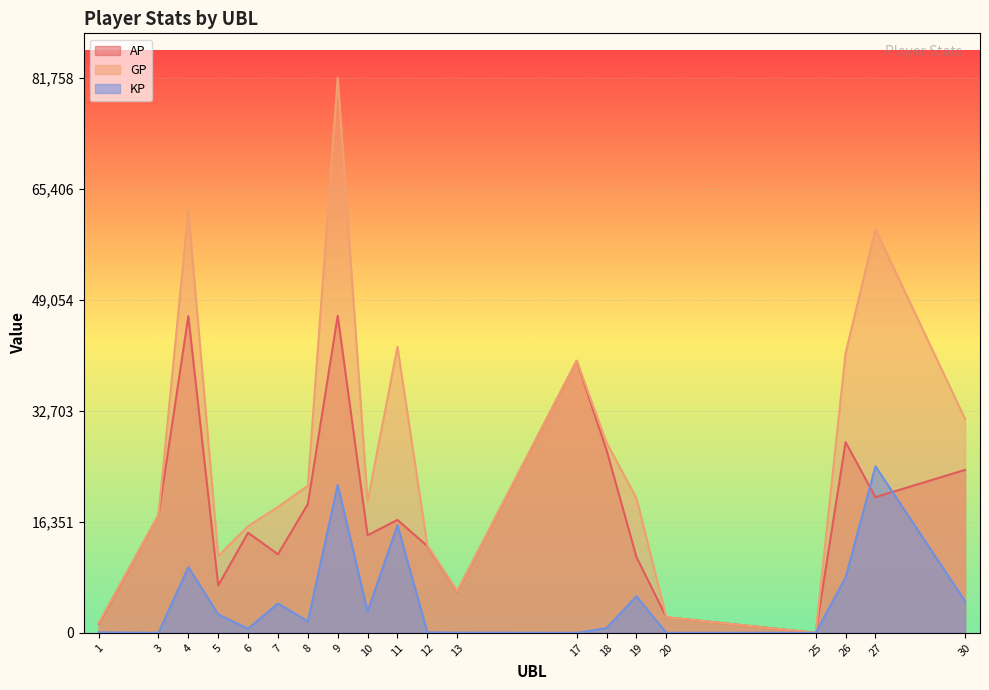

What is the average value of the AP series?

18330.0